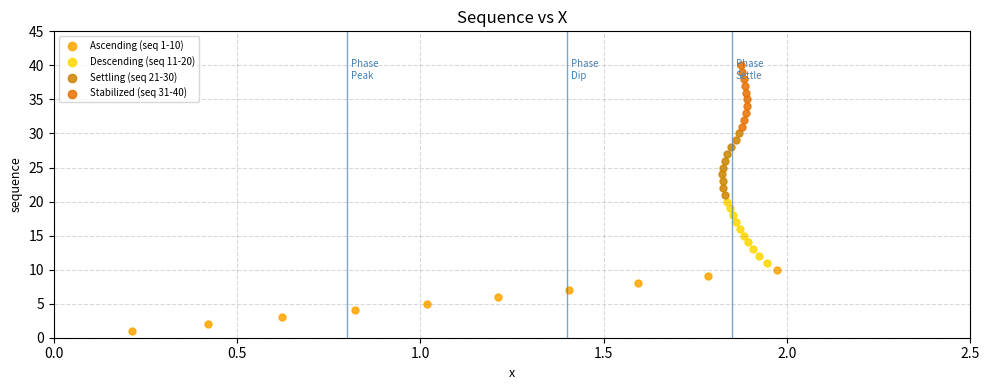

Which series reaches the minimum Y coordinate?

Ascending (seq 1-10)